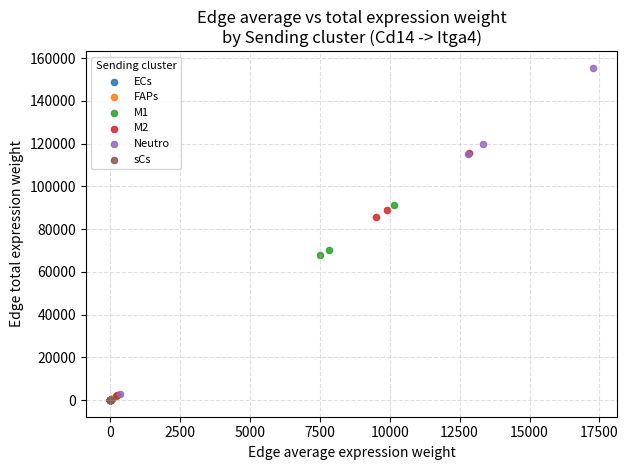

Which series has the largest Y range (max minus min)?

Neutro